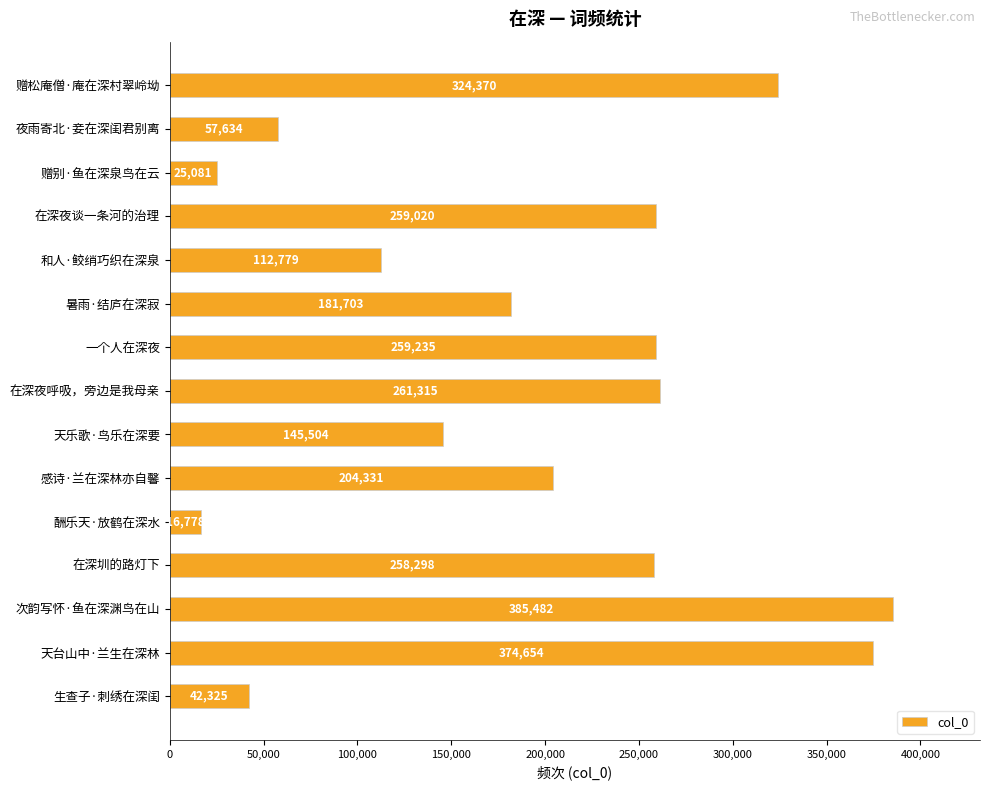

Reading bottom to top, transcribe all the data shown in this chart.

生查子·刺绣在深闺=42325	天台山中·兰生在深林=374654	次韵写怀·鱼在深渊鸟在山=385482	在深圳的路灯下=258298	酬乐天·放鹤在深水=16778	感诗·兰在深林亦自馨=204331	天乐歌·鸟乐在深要=145504	在深夜呼吸，旁边是我母亲=261315	一个人在深夜=259235	暑雨·结庐在深寂=181703	和人·鲛绡巧织在深泉=112779	在深夜谈一条河的治理=259020	赠别·鱼在深泉鸟在云=25081	夜雨寄北·妾在深闺君别离=57634	赠松庵僧·庵在深村翠岭坳=324370